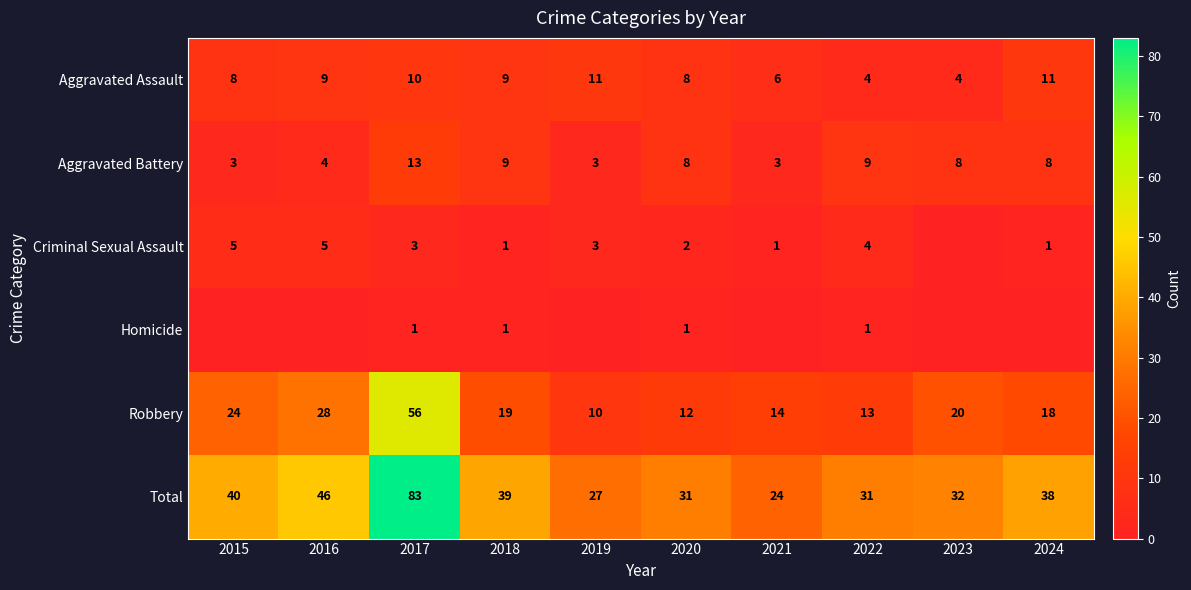

The value of Criminal Sexual Assault at 2019 is 3. True or false?

True